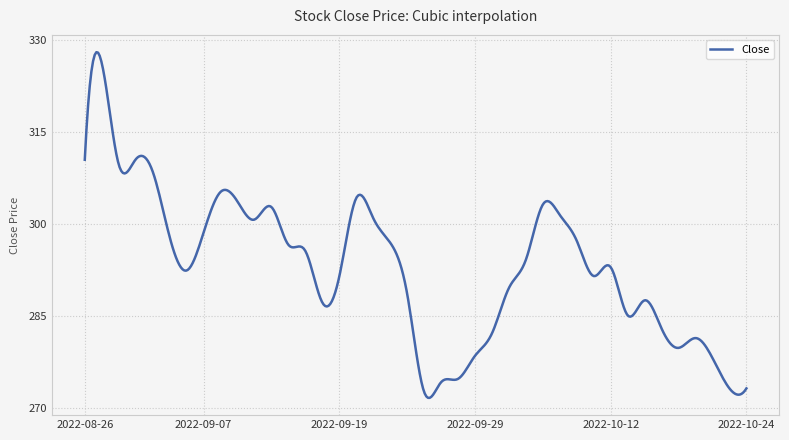

What is the difference between the maximum and minimum values?

56.3